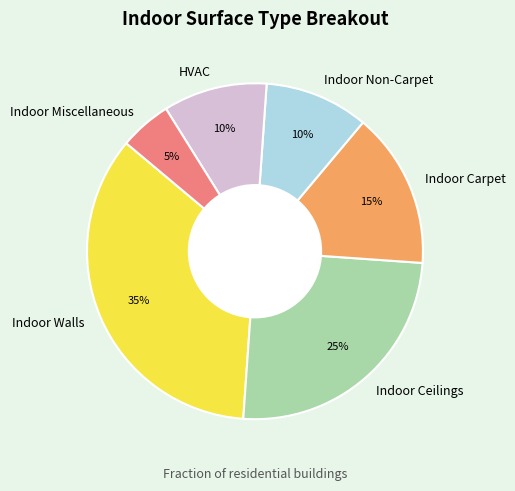

Does HVAC account for over 50% of the chart?

No